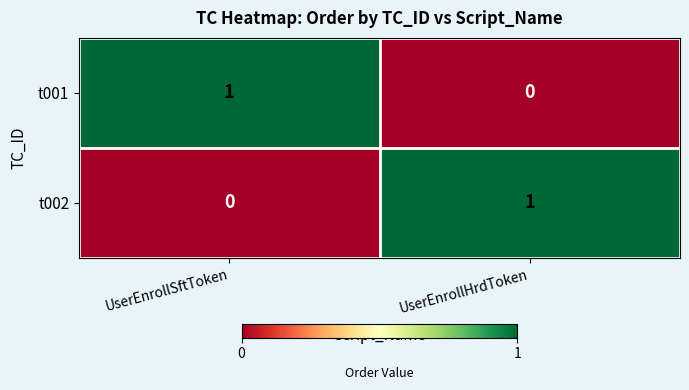

List the labels in order of t002 value, smallest first.

UserEnrollSftToken, UserEnrollHrdToken